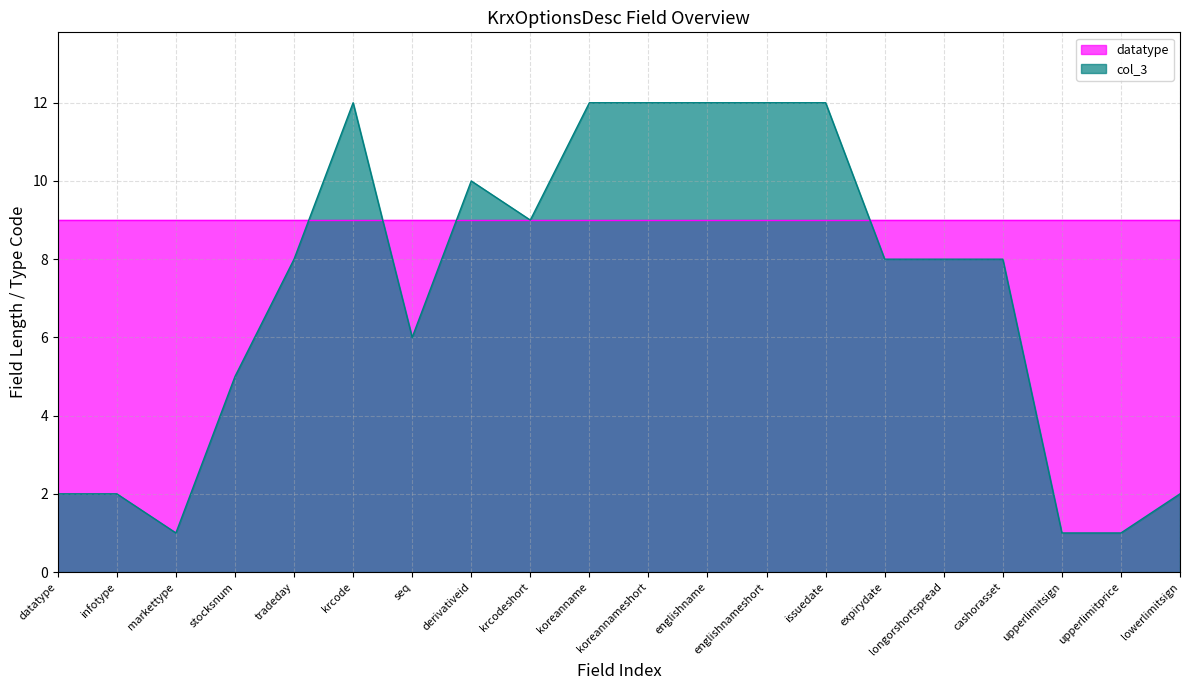

List the labels in order of value, smallest first.

markettype, upperlimitsign, upperlimitprice, datatype, infotype, lowerlimitsign, stocksnum, seq, tradeday, expirydate, longorshortspread, cashorasset, krcodeshort, derivativeid, krcode, koreanname, koreannameshort, englishname, englishnameshort, issuedate